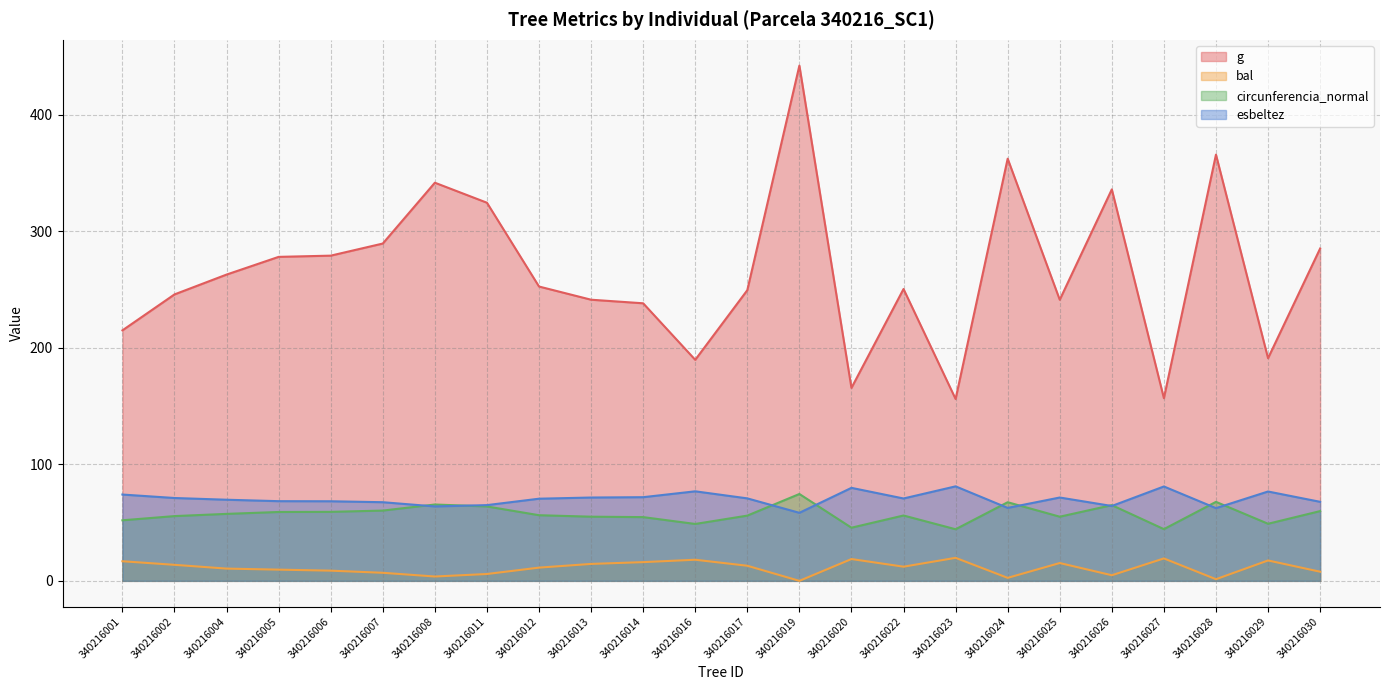

Does the chart display data point markers on the line(s)?

No